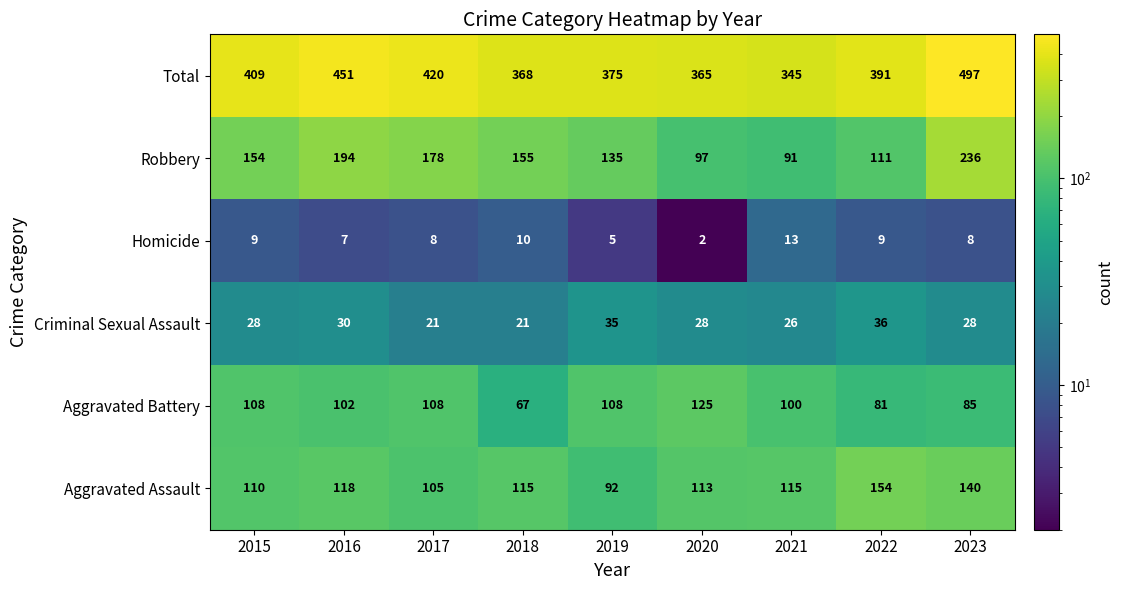

Is it true that Aggravated Assault equals 81 at 2022?

False